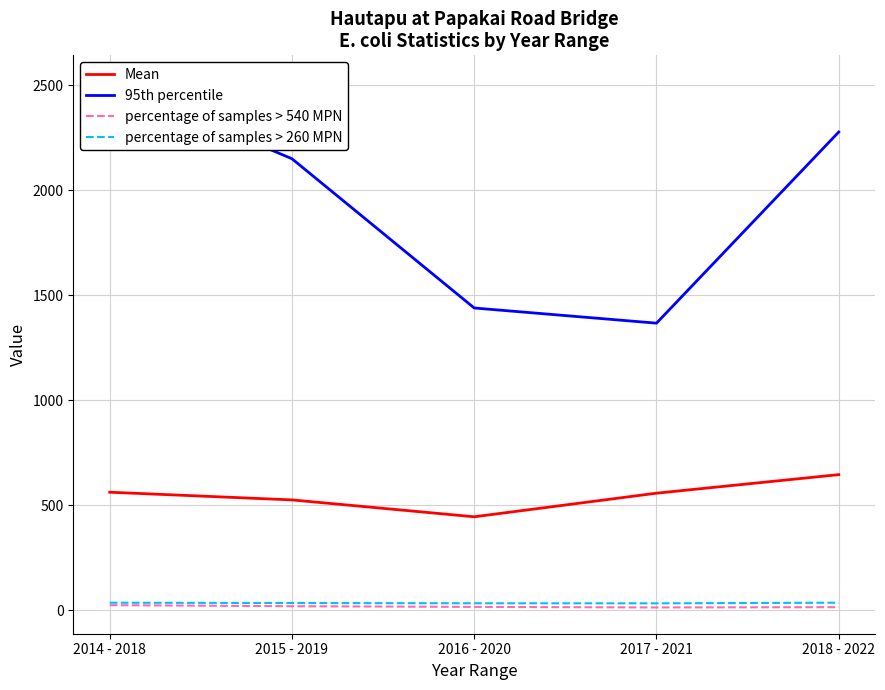

Which category has the highest value across all series?

2014 - 2018